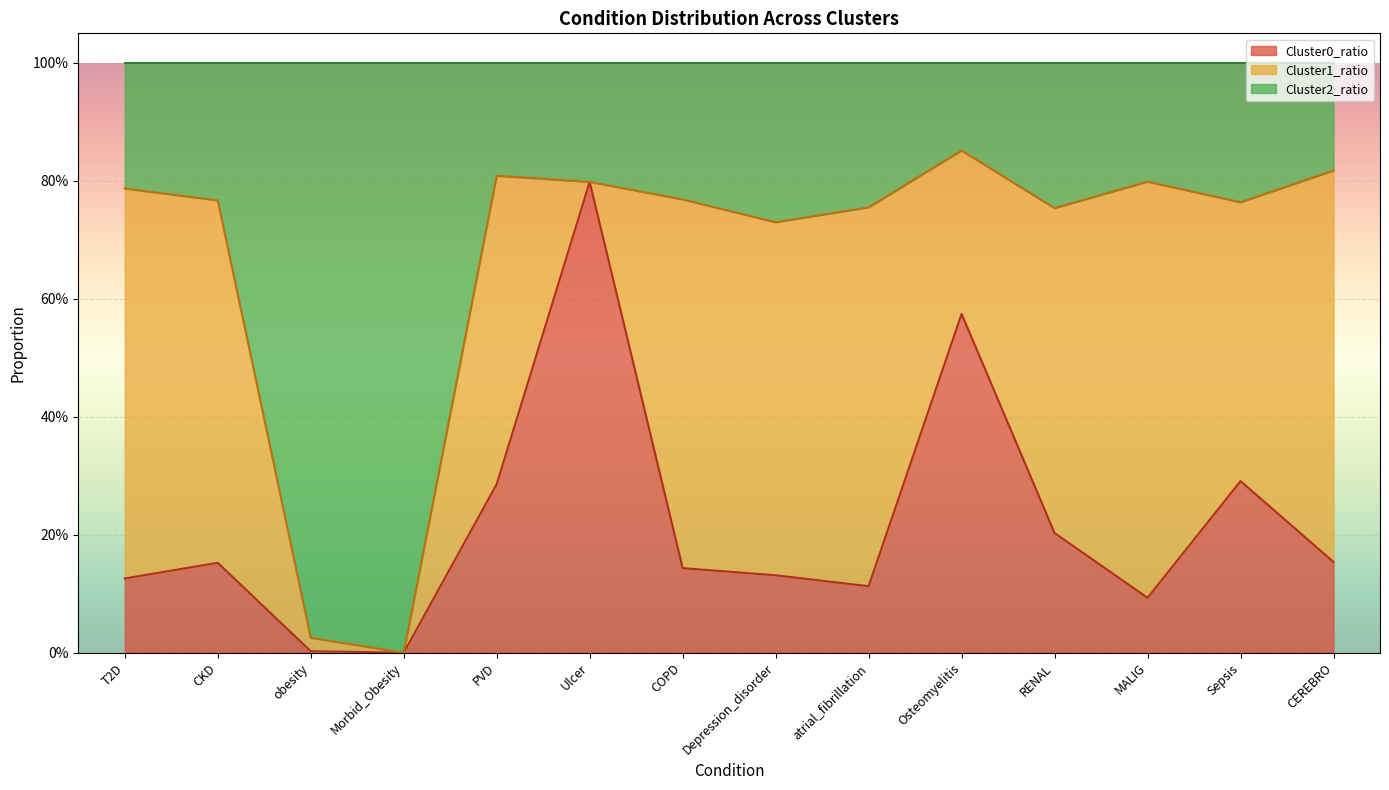

At which category is the sum across all series the highest?

Ulcer